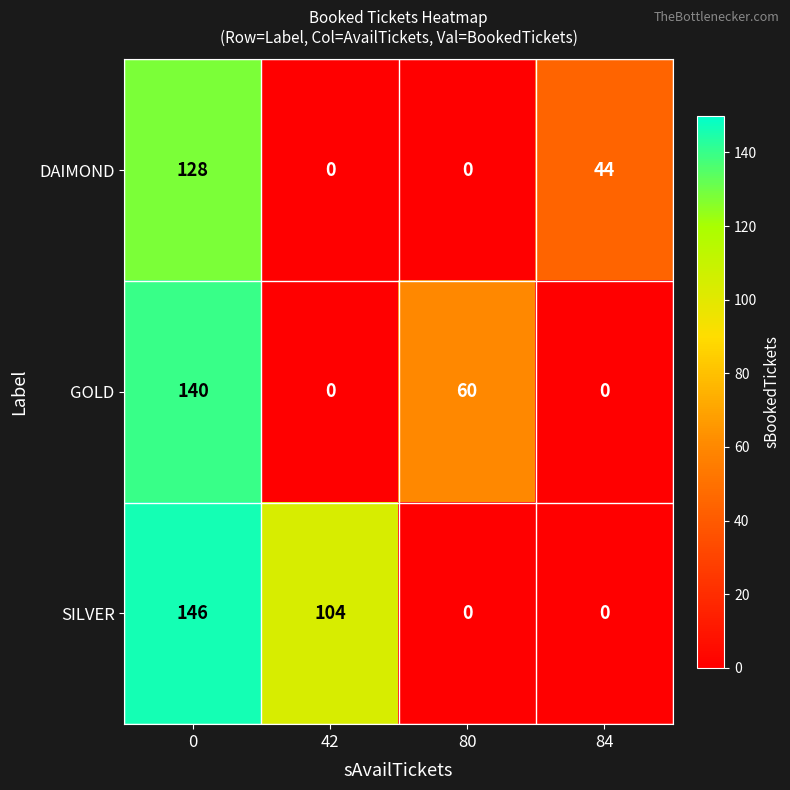

What is the difference between the maximum and second lowest values in the DAIMOND series?

128